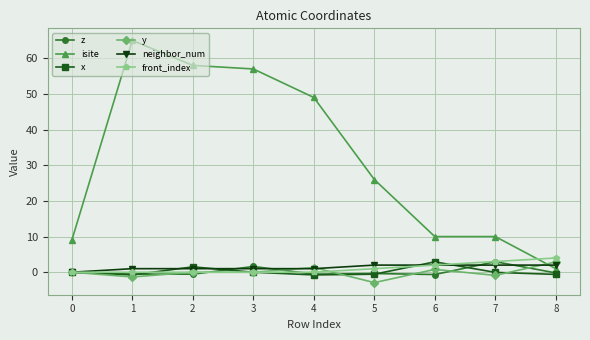

Where is the first local maximum for x?

2